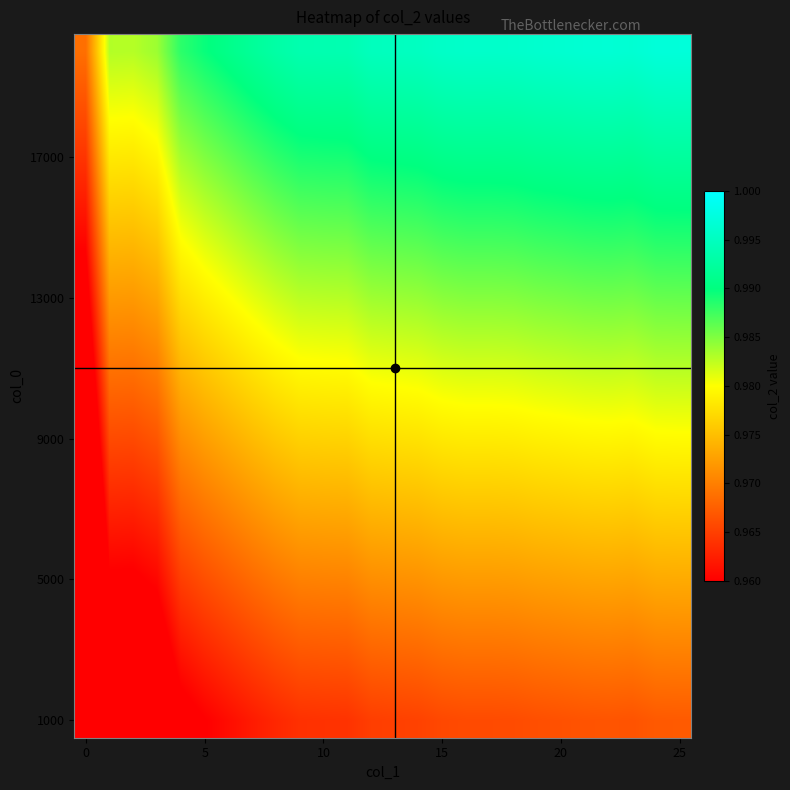

What is the maximum value shown in the chart?

1.0